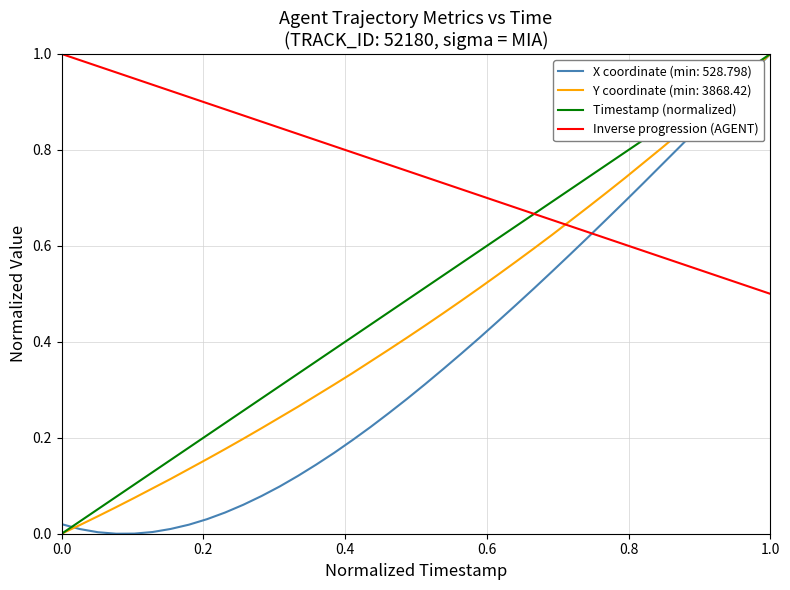

Does the chart display data point markers on the line(s)?

No